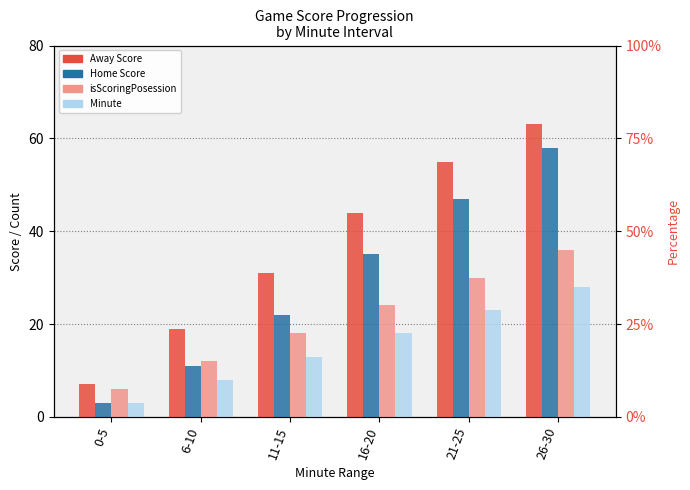

What is the total value across all series at 6-10?

50